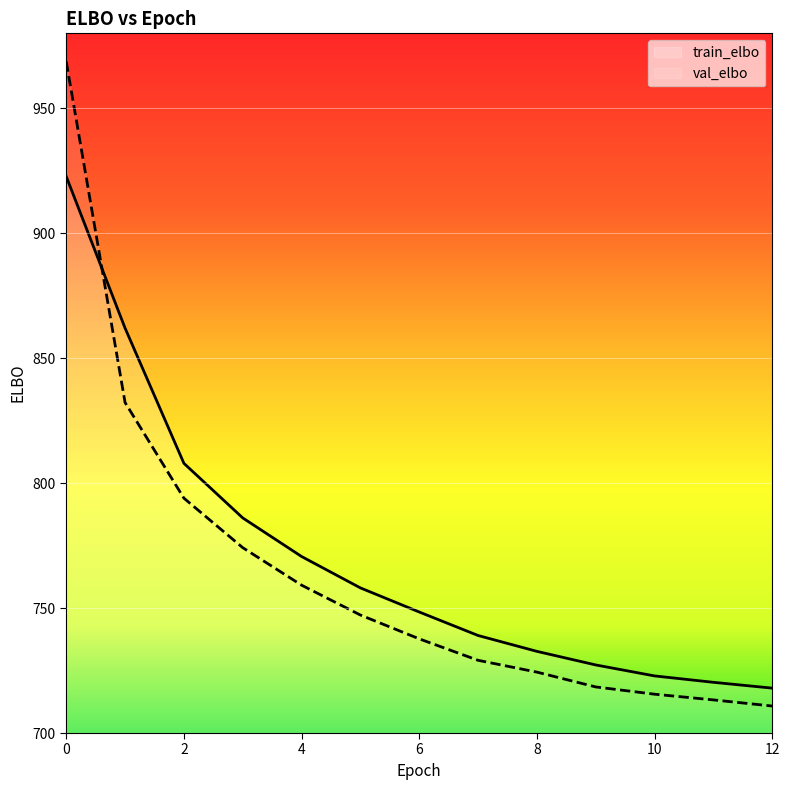

What is the sum of the val_elbo values at 2 and 6?

1531.7